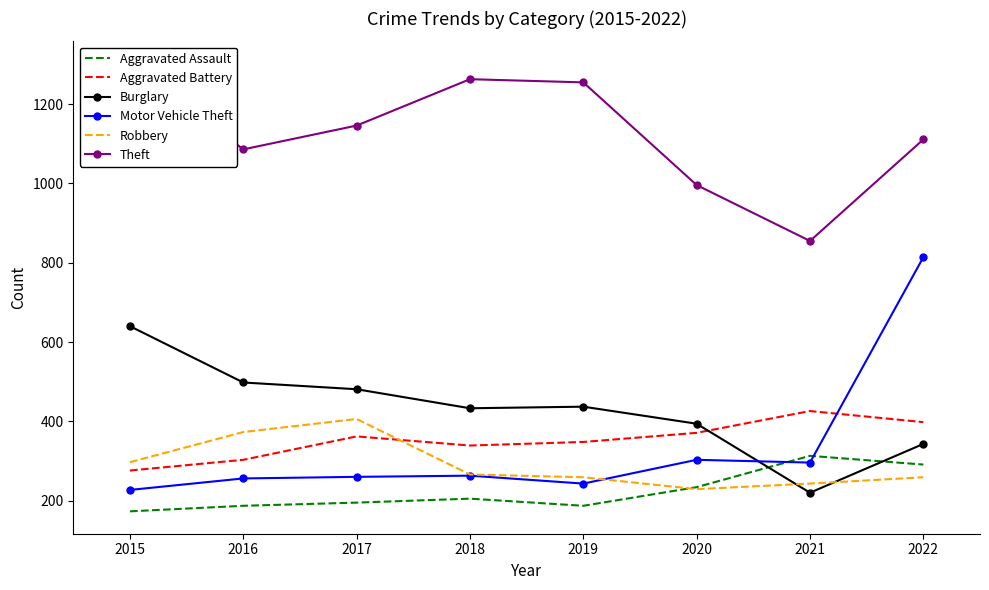

At which label does Motor Vehicle Theft first exceed 263?

2020